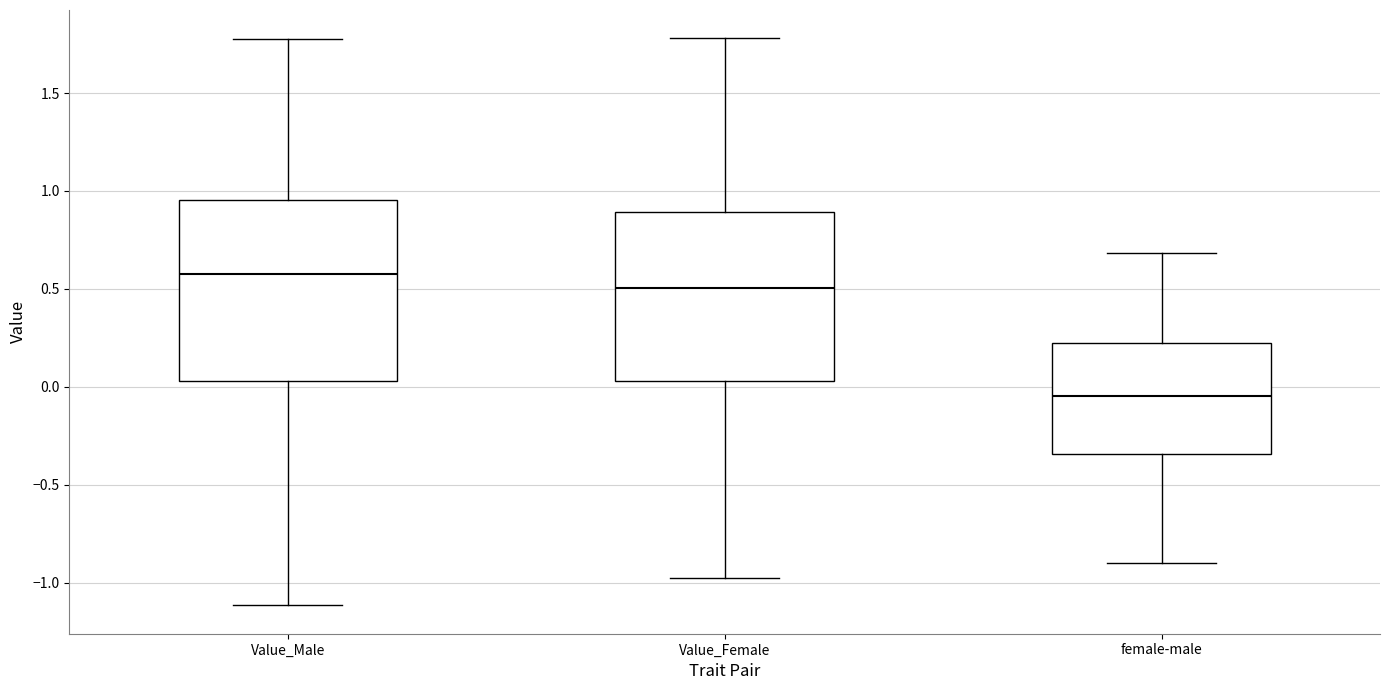

Reading left to right, read every box against the y-axis: the position of its median line, the range the box covers, and the ends of its whiskers. The values are not printed on the chart, so give them approximately, as read against the axis.

Value_Male: median 0.55, box 0.05 to 0.95, whiskers -1.10 to 1.75
Value_Female: median 0.50, box 0.05 to 0.90, whiskers -1.00 to 1.80
female-male: median -0.05, box -0.35 to 0.25, whiskers -0.90 to 0.70